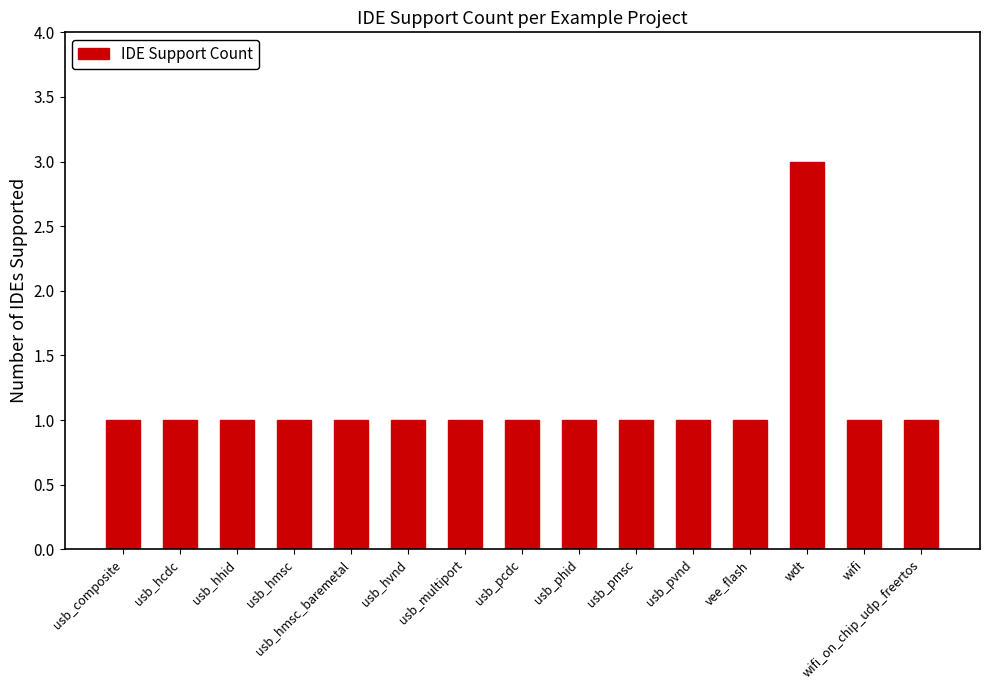

Is it true that the value at vee_flash is 0?

False